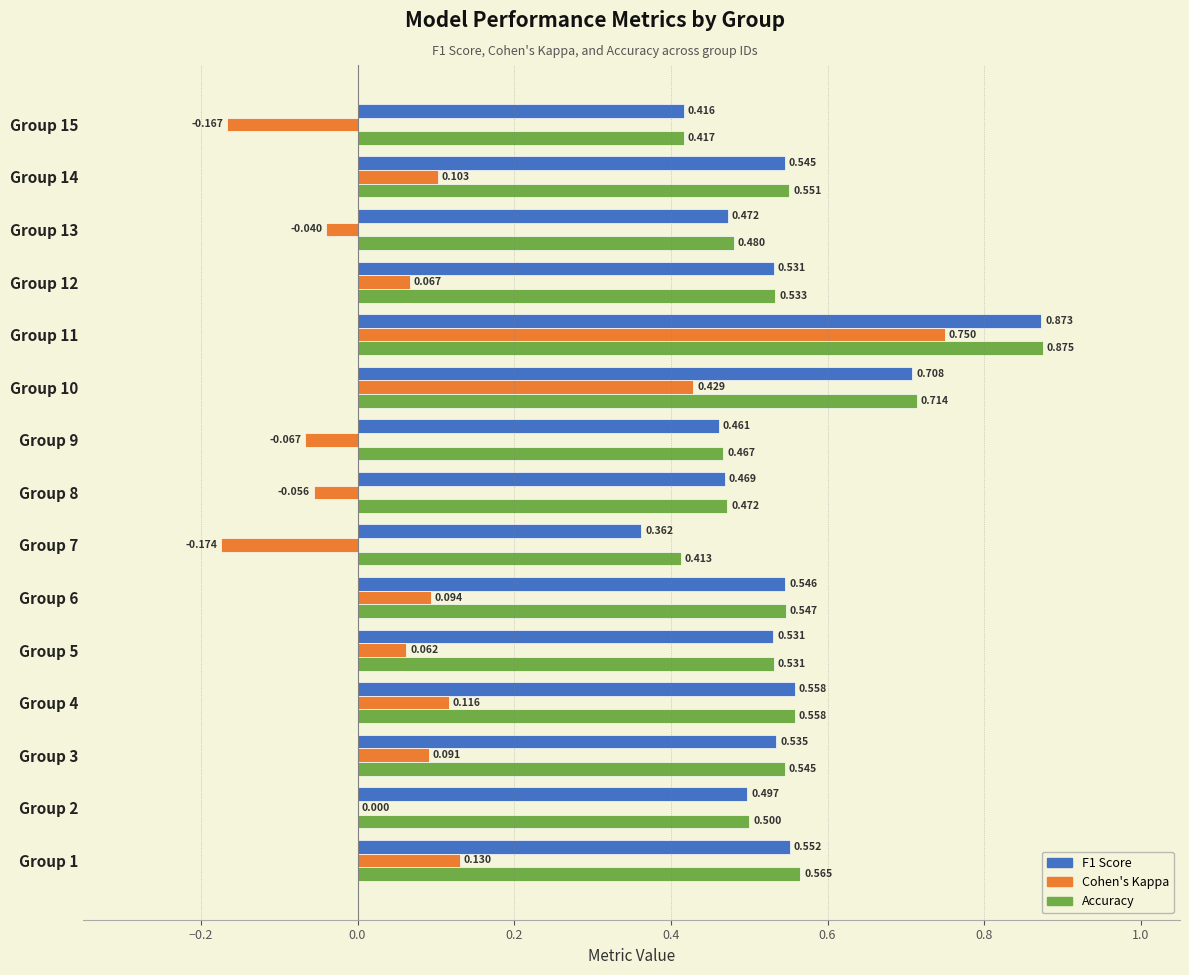

How many categories are shown in the chart?

15